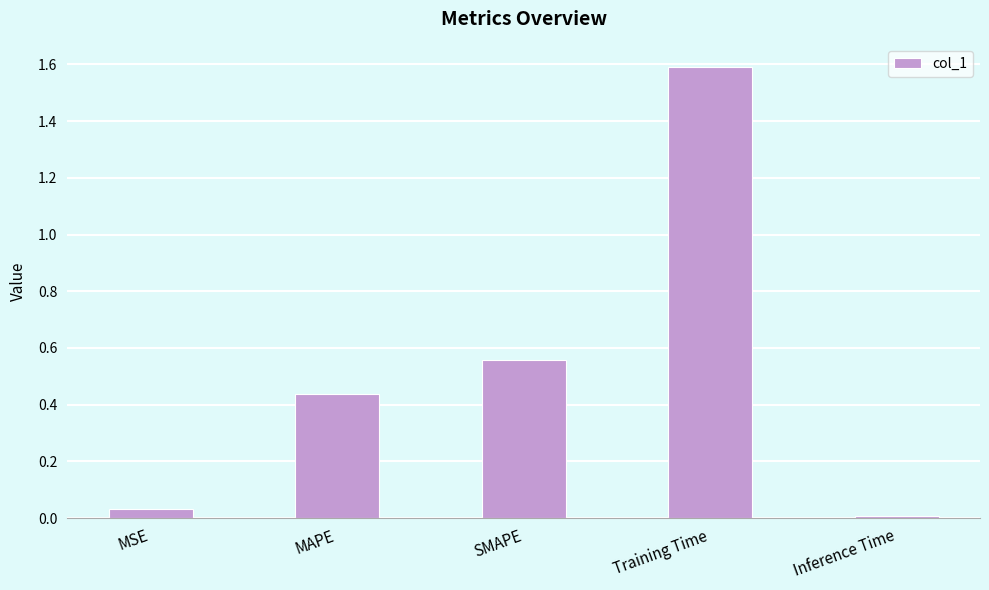

What is the change in value from MAPE to Inference Time?

-0.4